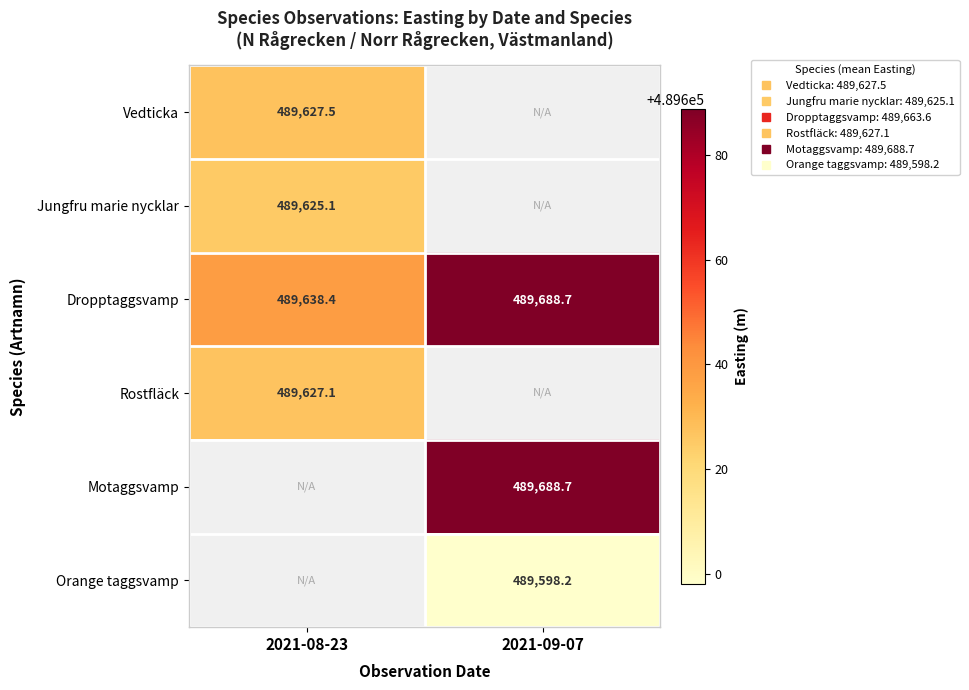

How many data points in Orange taggsvamp are above 489598?

1